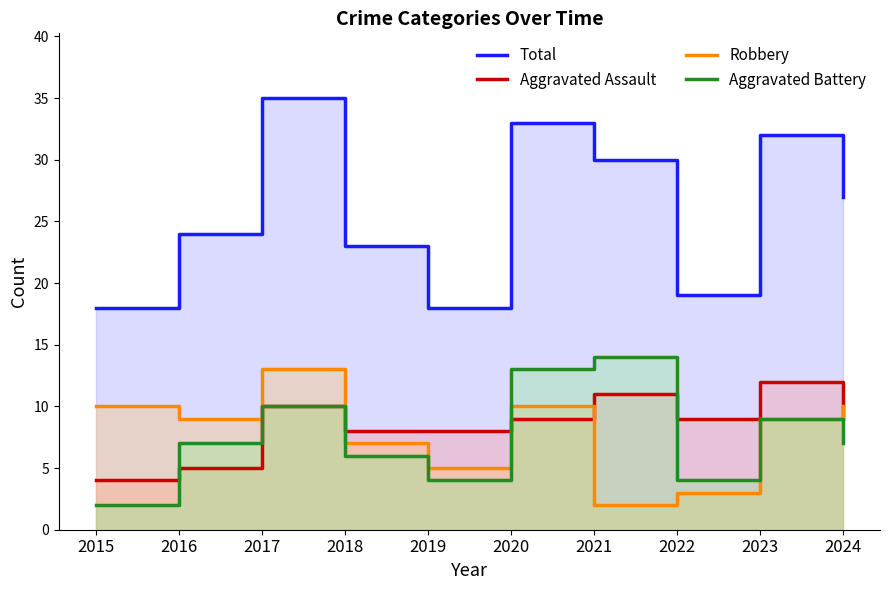

The Aggravated Assault series shows 4 at 2024. True or false?

False